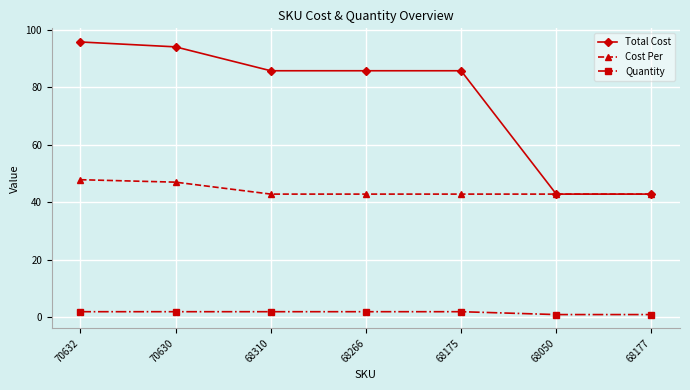

True or false: Cost Per and Quantity cross at least once.

False